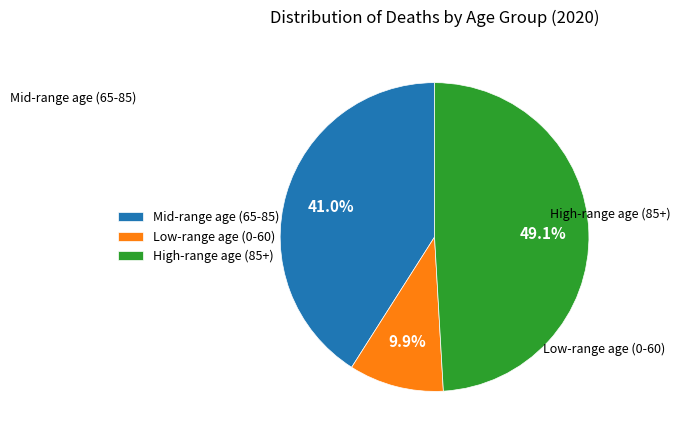

Is High-range age (85+) the majority of the pie?

No